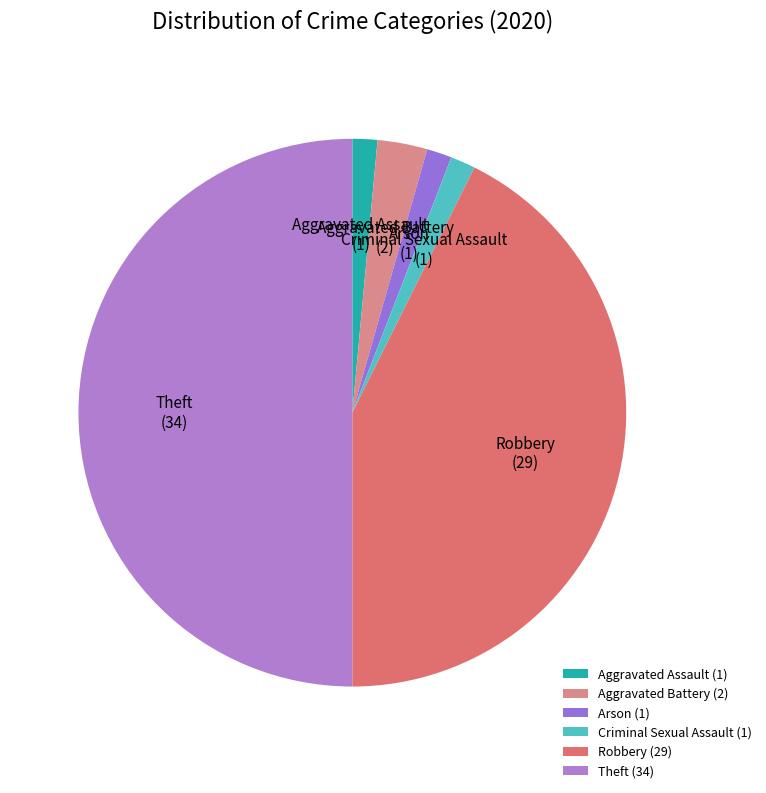

Is the sum of Robbery and Aggravated Assault greater than half?

No